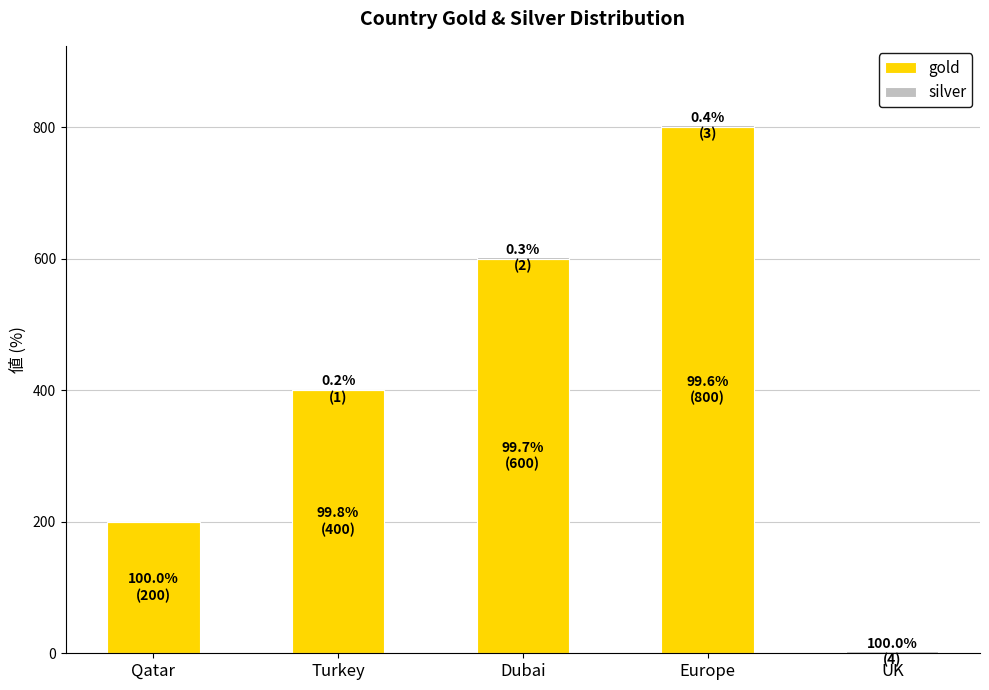

Is it true that gold equals 600 at Dubai?

True